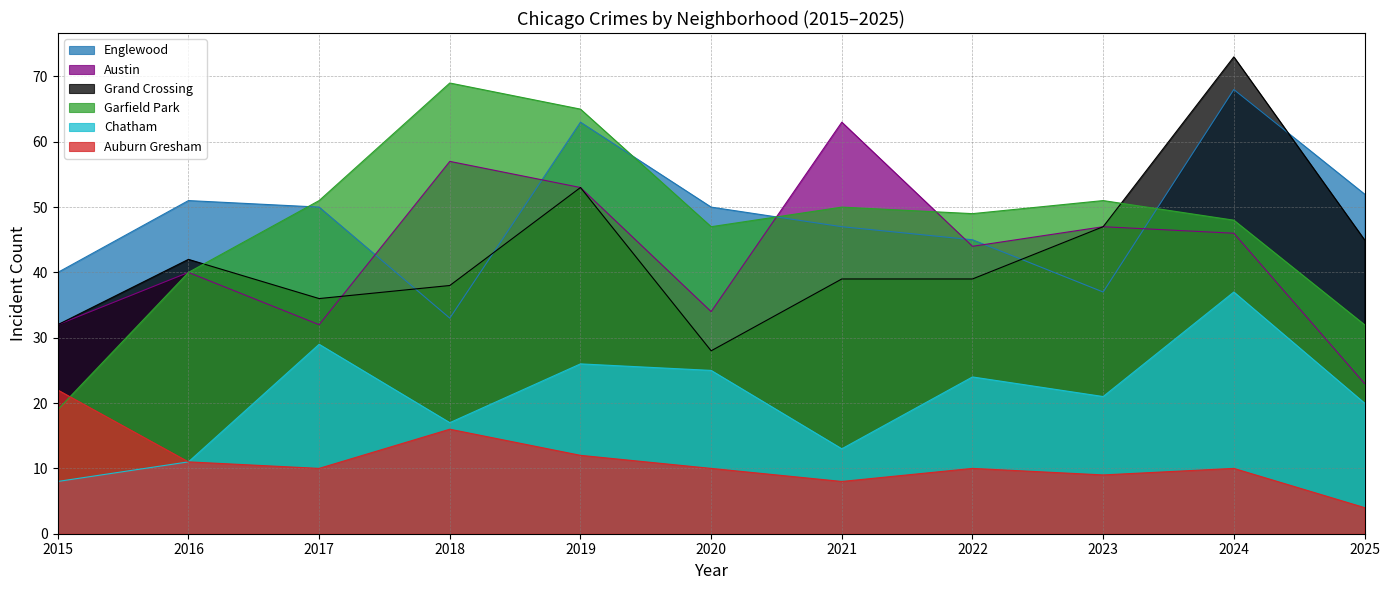

What are all the series names shown in the legend?

Englewood, Austin, Grand Crossing, Garfield Park, Chatham, Auburn Gresham